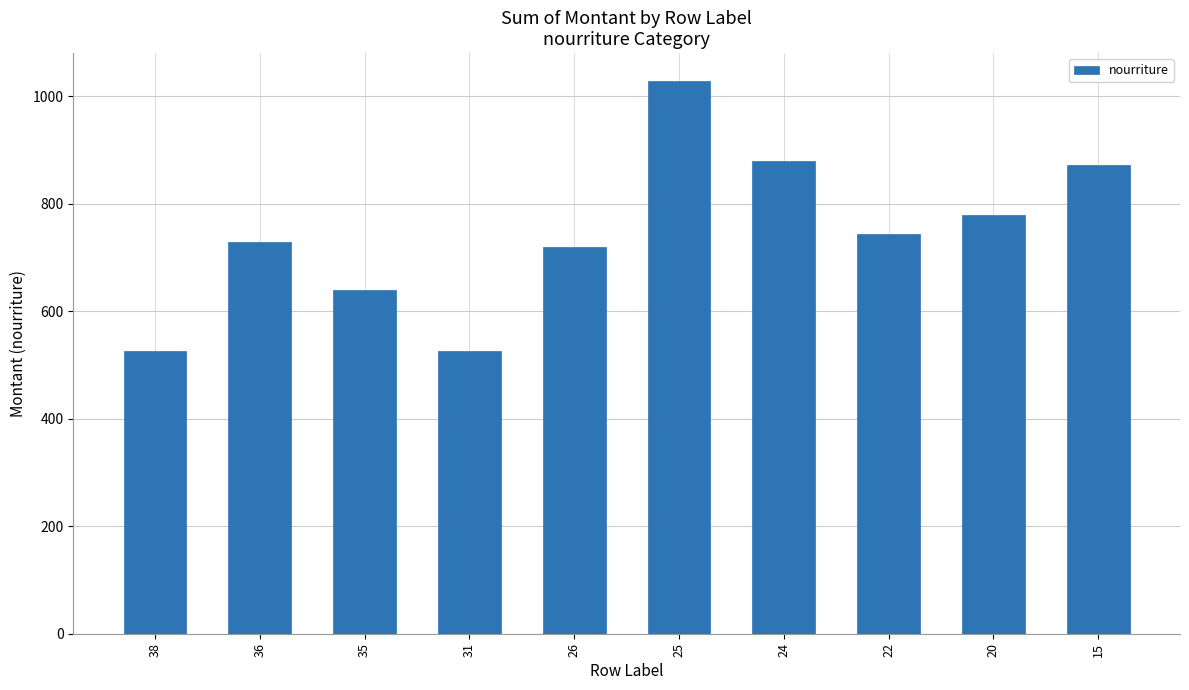

What is the average value?

744.1